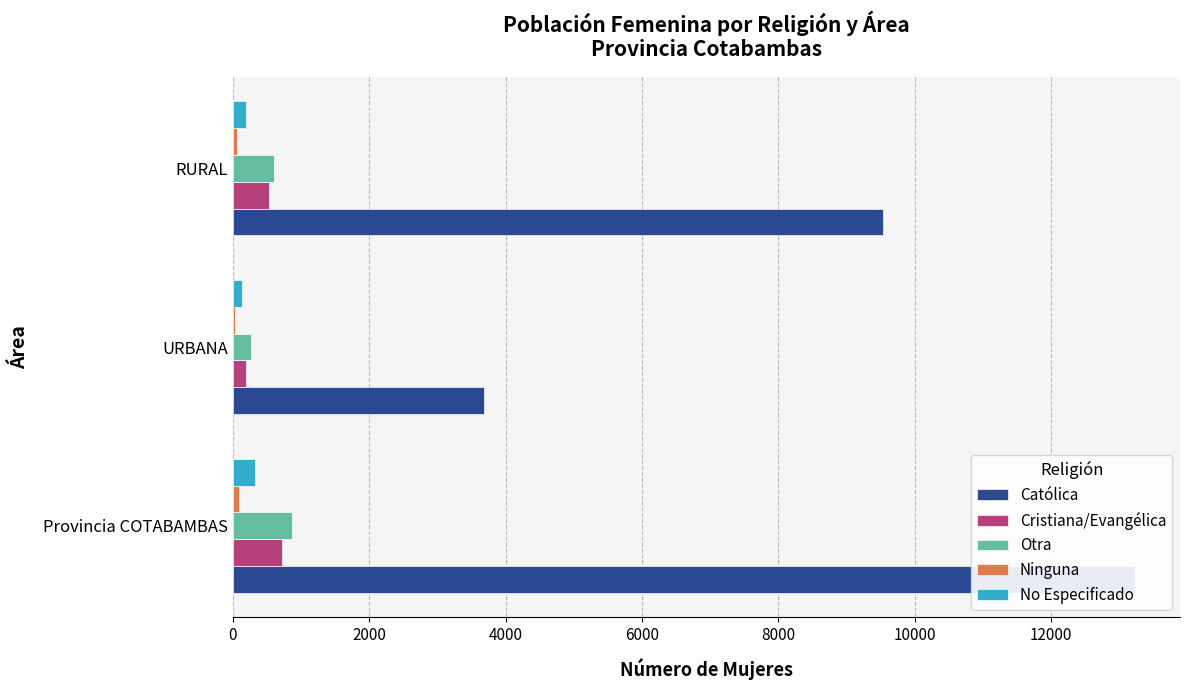

What is the maximum value shown in the chart?

13226